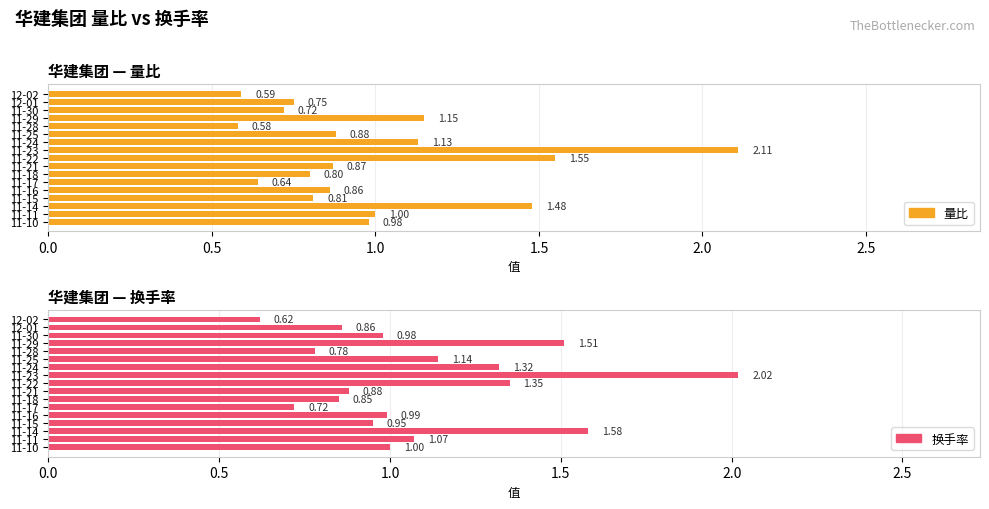

Is it true that 量比 equals 0.6 at 12-02?

True